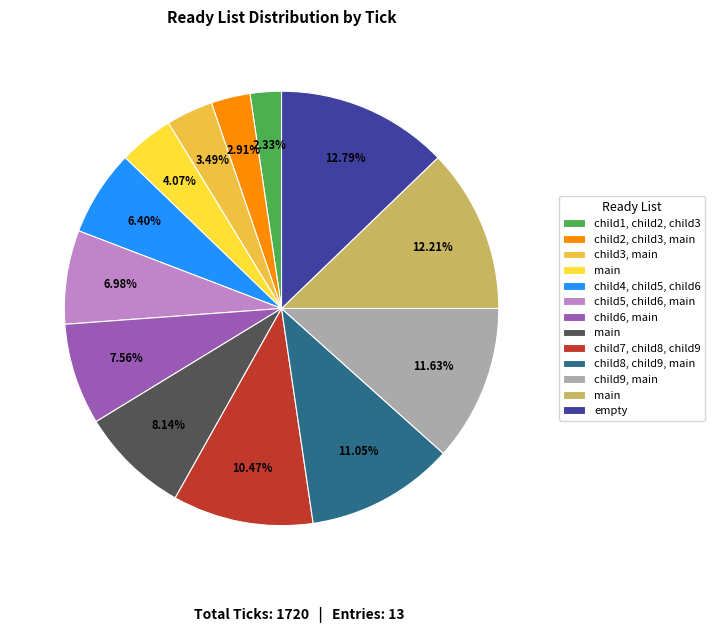

Count the number of slices in the pie.

13